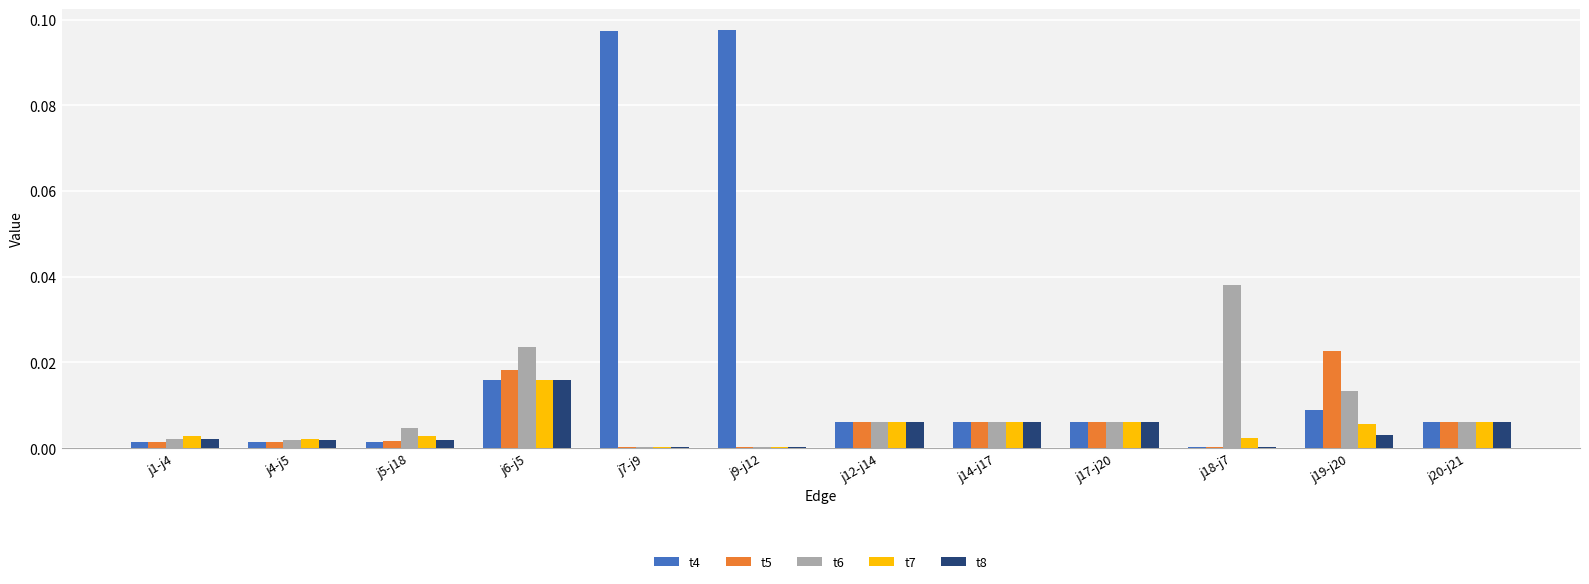

Which series has the largest total across all categories?

t4